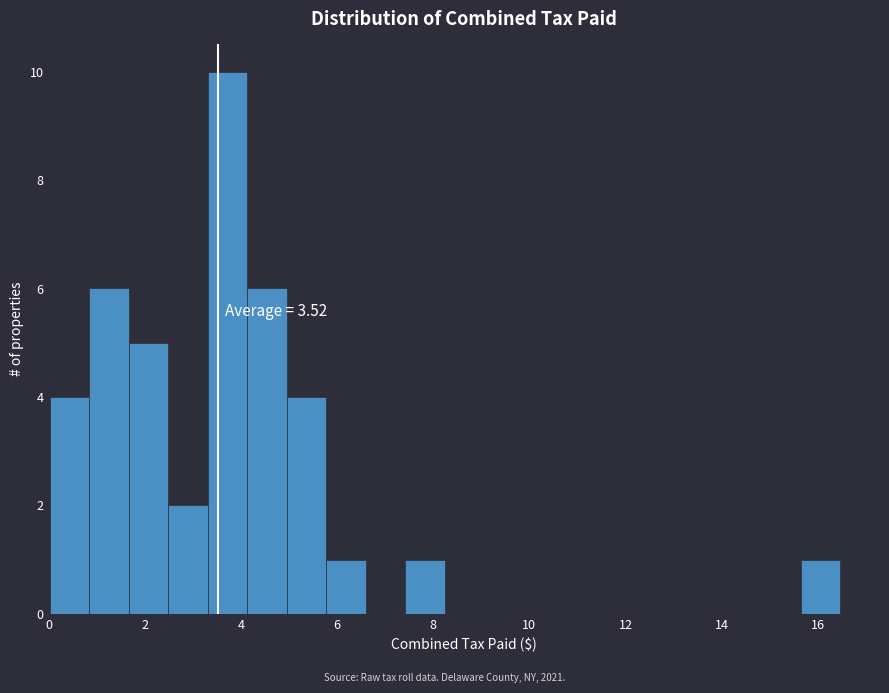

Which range on the x-axis has the tallest bar?

3.4 to 4.2